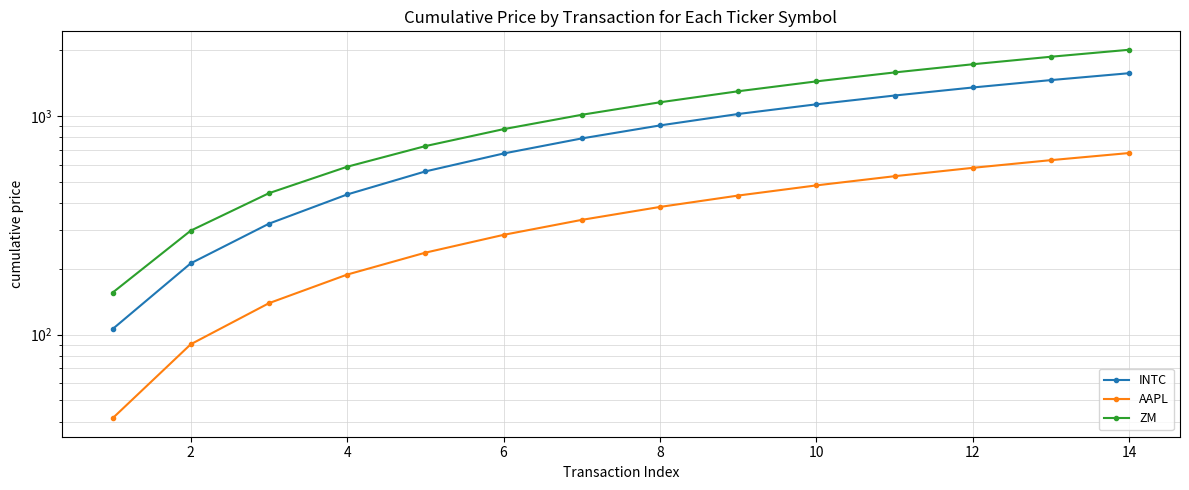

True or false: ZM and INTC cross at least once.

False